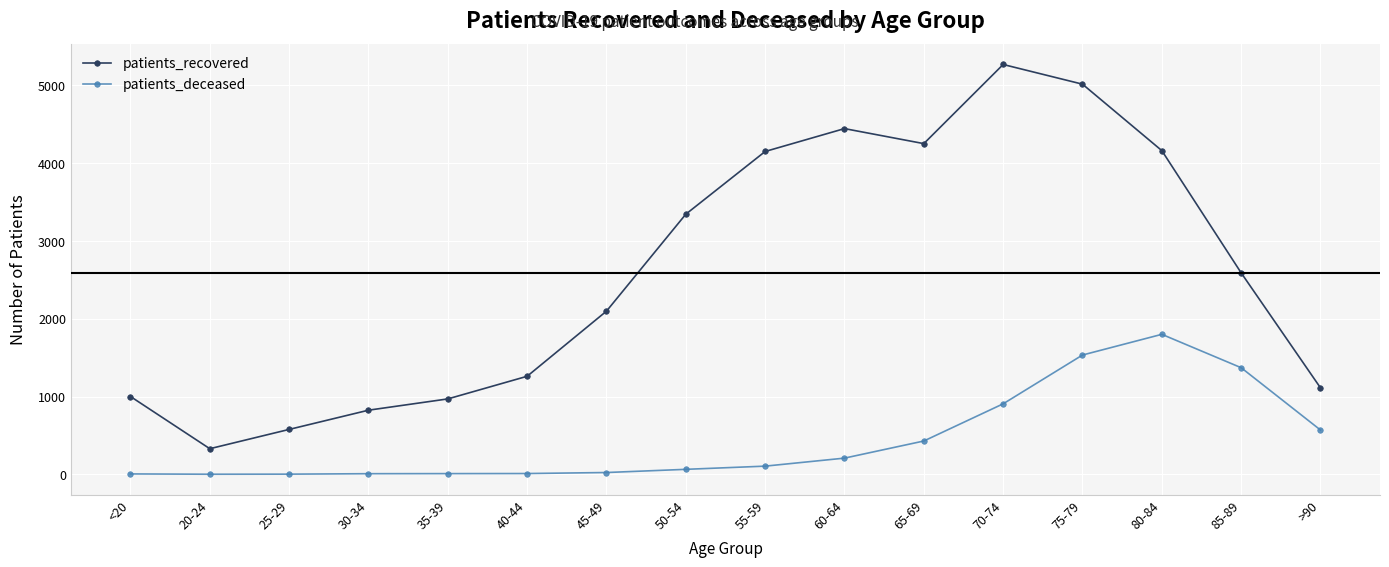

Between 55-59 and 85-89, which series saw the biggest shift?

patients_recovered